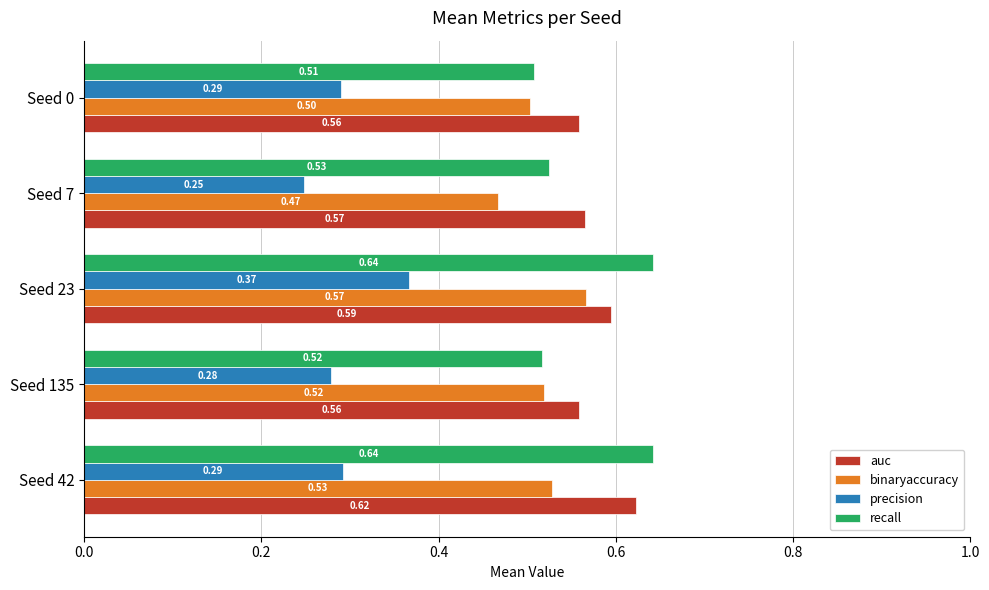

Rank the series at Seed 23 from lowest to highest value.

precision, binaryaccuracy, auc, recall